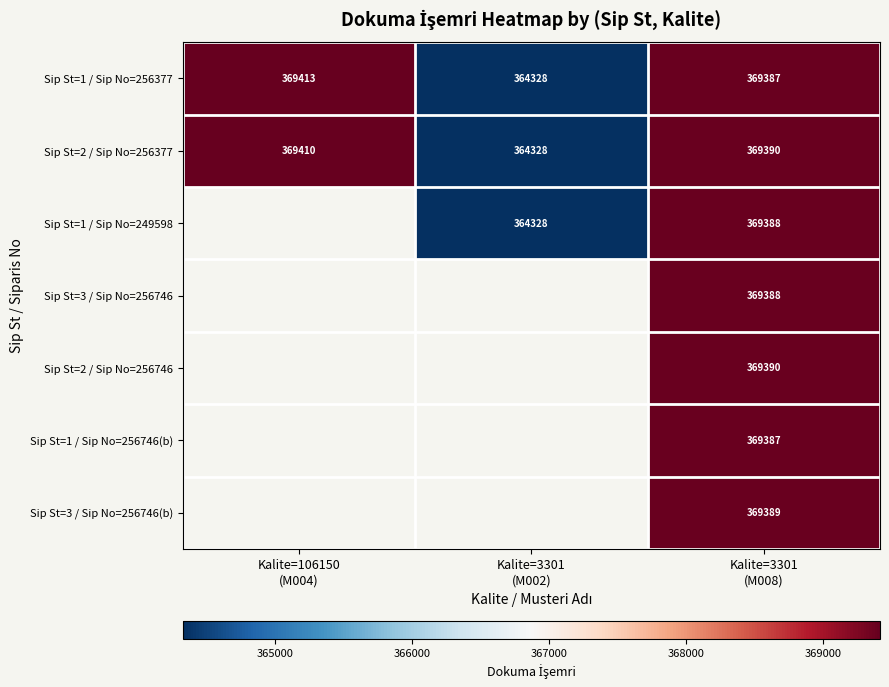

What is the average value of the Sip St=1 / Sip No=256377 series?

367709